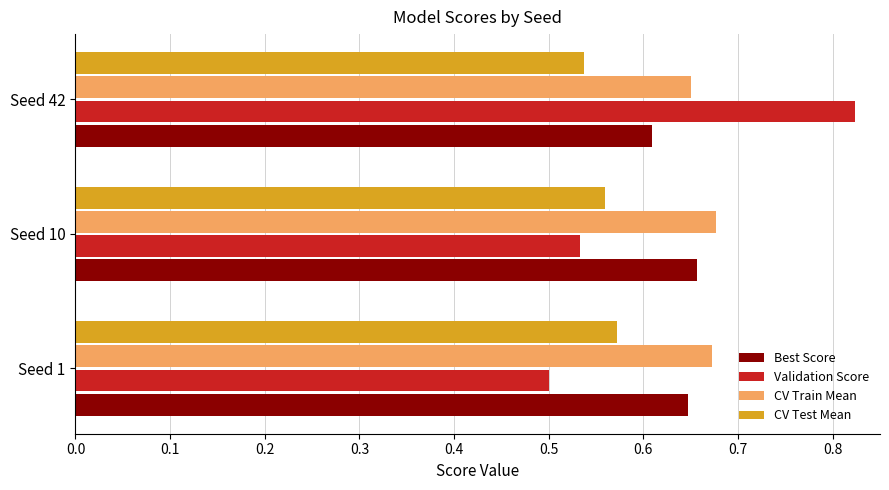

How many distinct data groups are displayed?

4